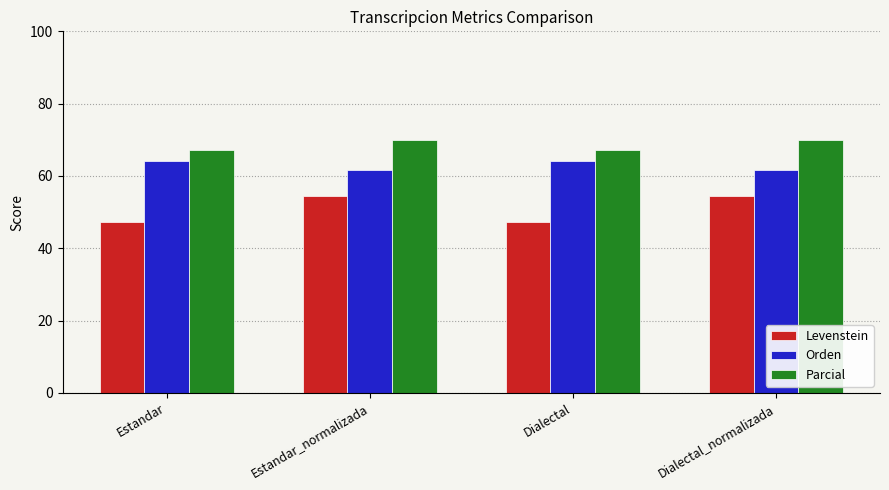

What is the lowest value of the Levenstein series?

47.3